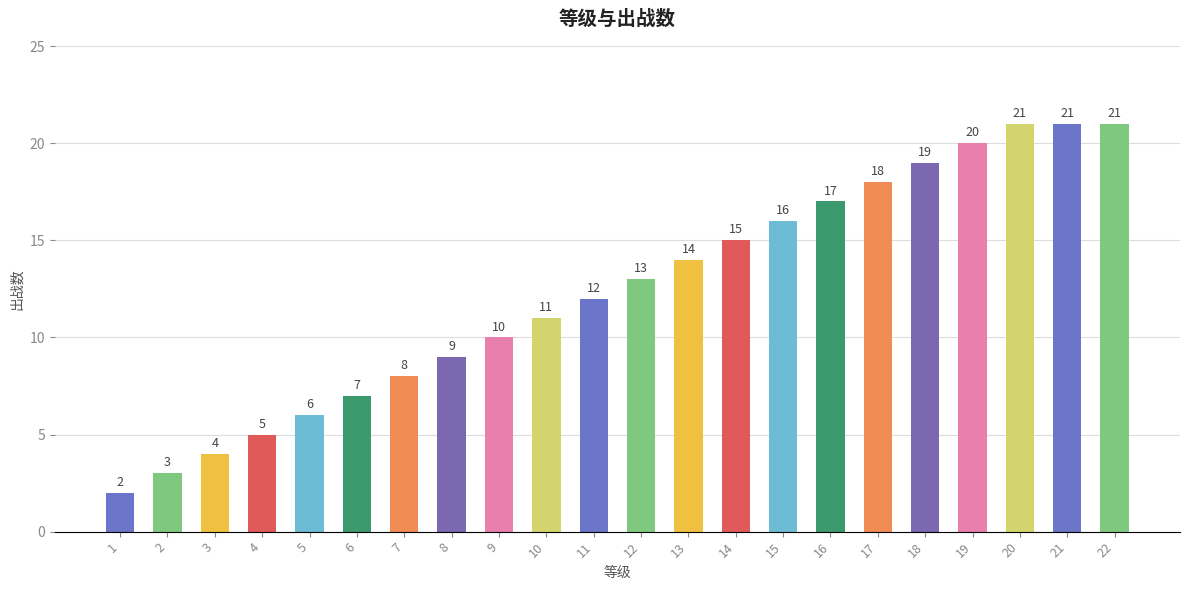

What is the sum of the values at 22 and 18?

40